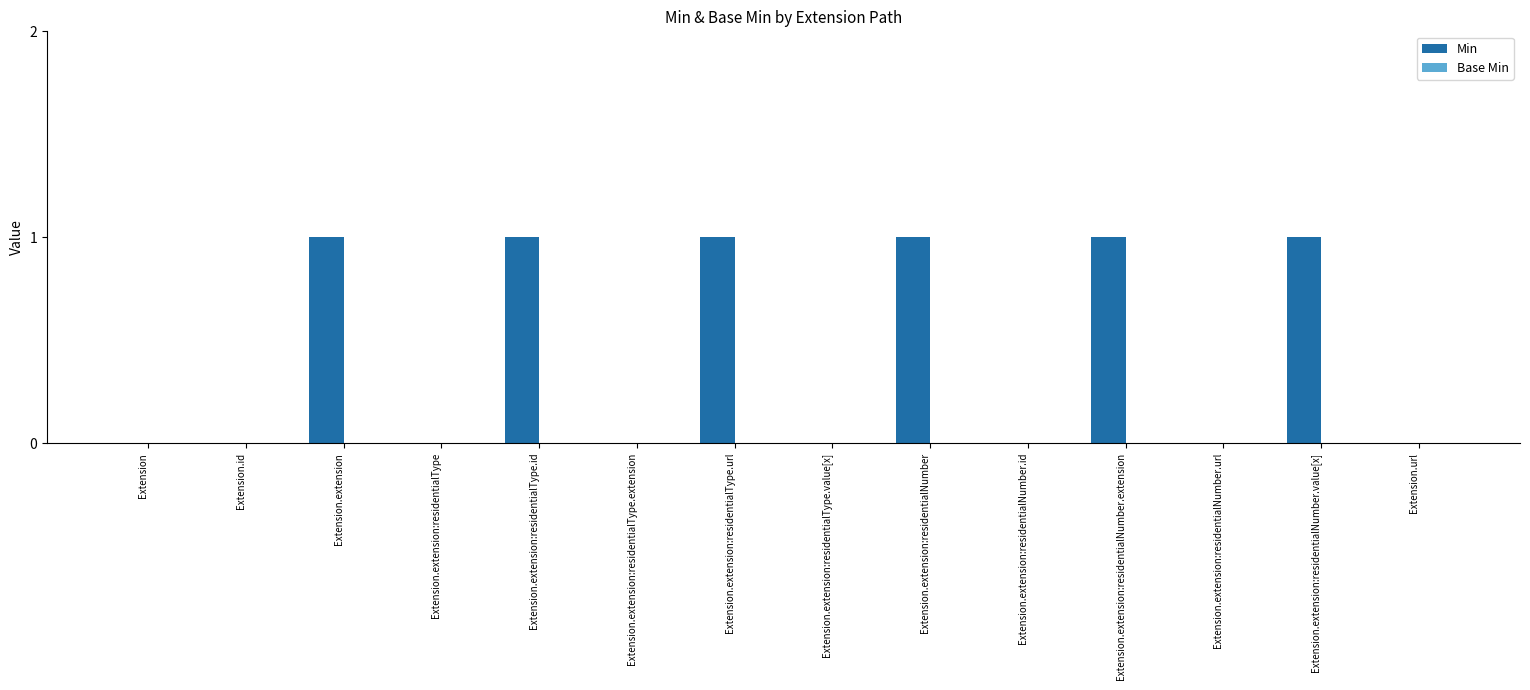

The value at Extension is 0. True or false?

True